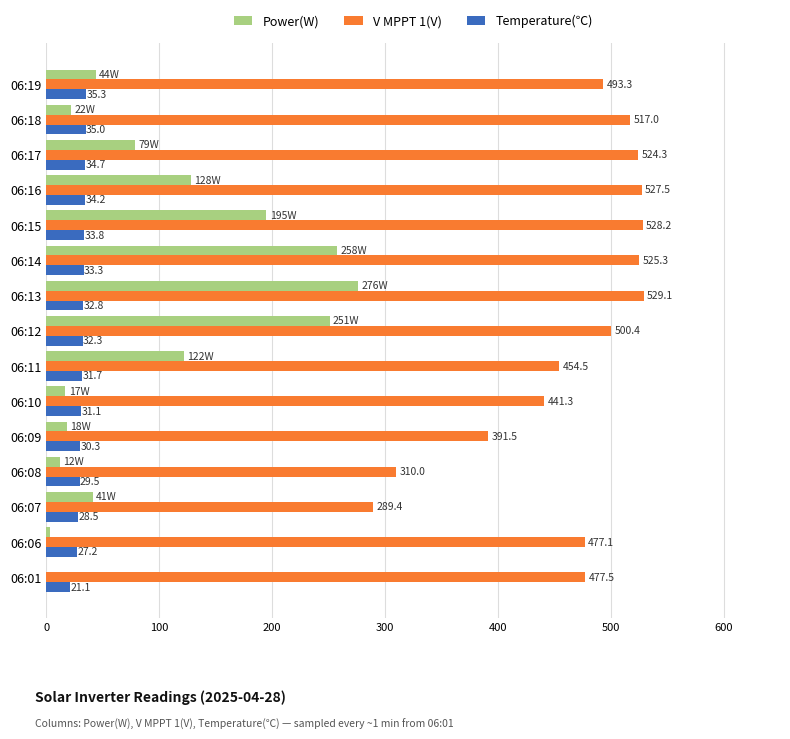

Where is Power(W) nearest to the value 138?

06:16